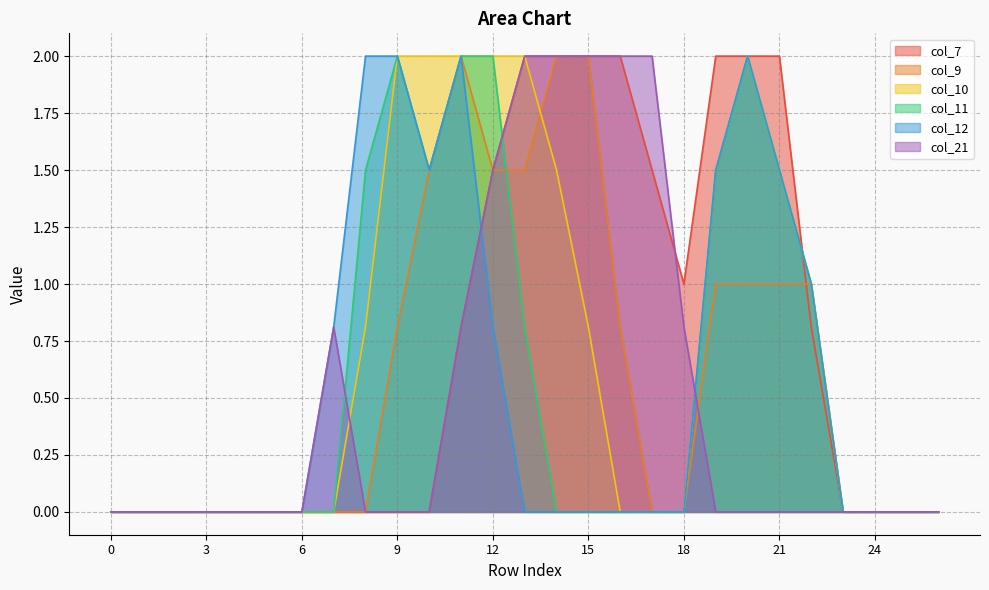

How many data points in col_10 are above 0?

12